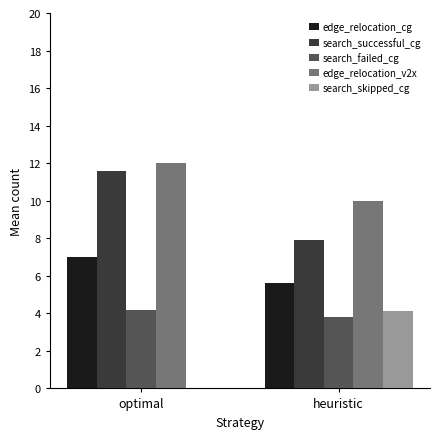

Reading left to right, transcribe all the data shown in this chart.

edge_relocation_cg: optimal=7.0	heuristic=5.6
search_successful_cg: optimal=11.6	heuristic=7.9
search_failed_cg: optimal=4.2	heuristic=3.8
edge_relocation_v2x: optimal=12.0	heuristic=10.0
search_skipped_cg: optimal=0.0	heuristic=4.1